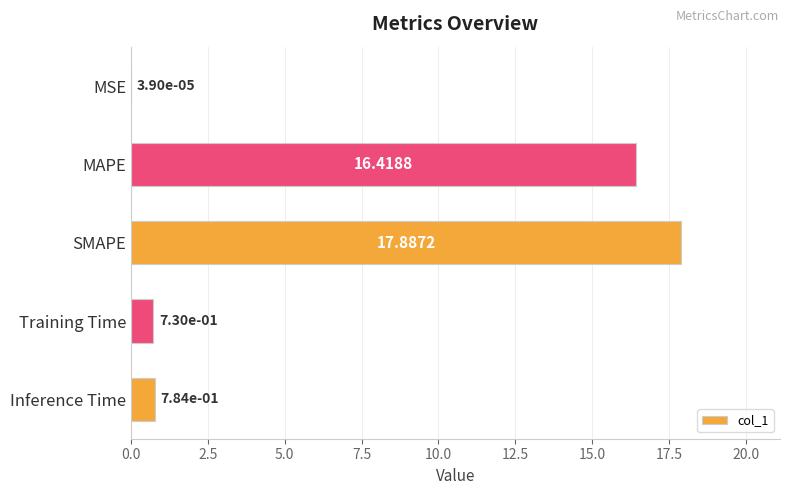

What is the maximum value shown in the chart?

17.9